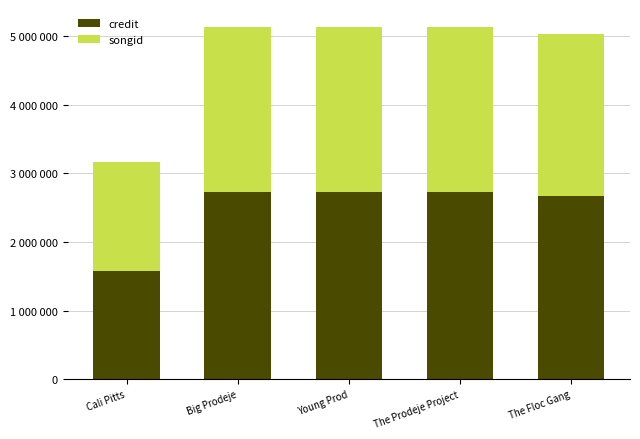

What are all the series names shown in the legend?

credit, songid